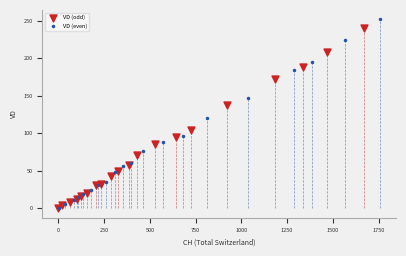

What are all the series names shown in the legend?

VD (odd), VD (even)